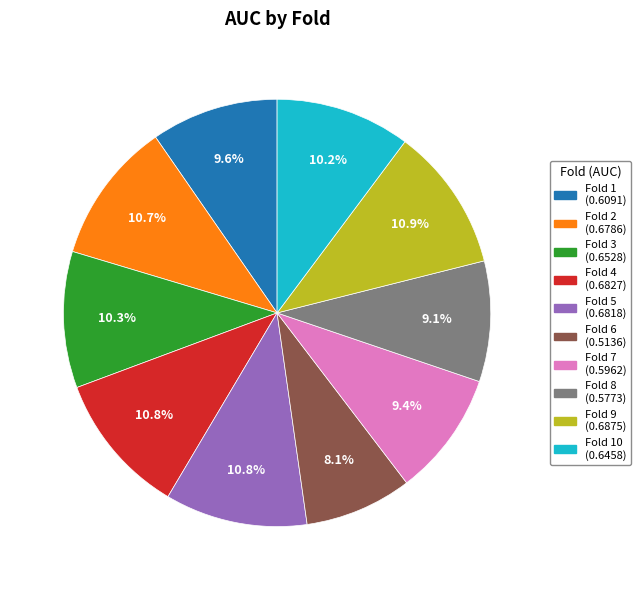

Is there any slice that represents more than half of the pie?

No